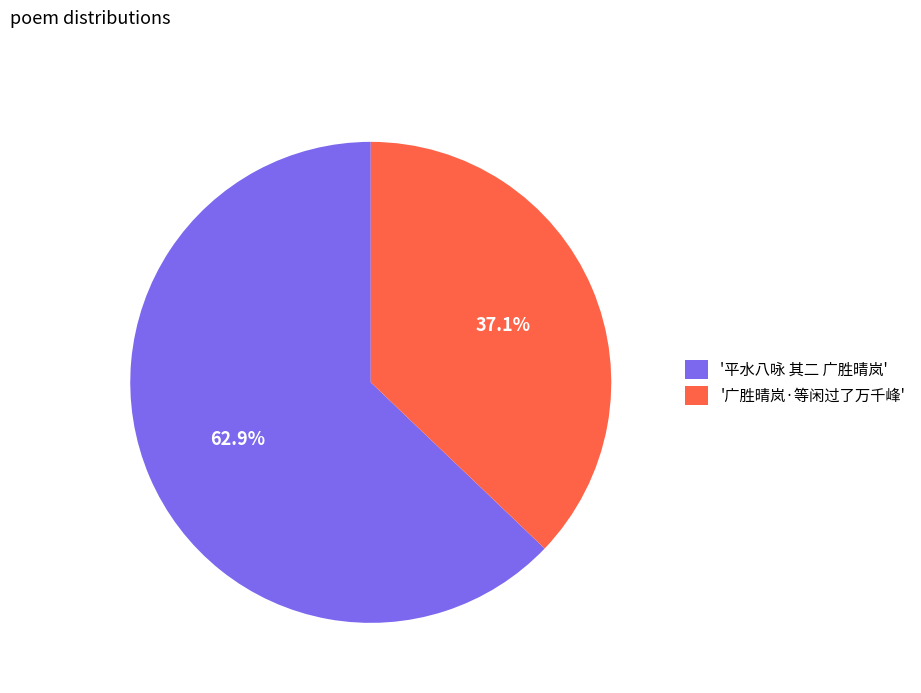

Between '平水八咏 其二 广胜晴岚' and '广胜晴岚·等闲过了万千峰', which is larger?

'平水八咏 其二 广胜晴岚'